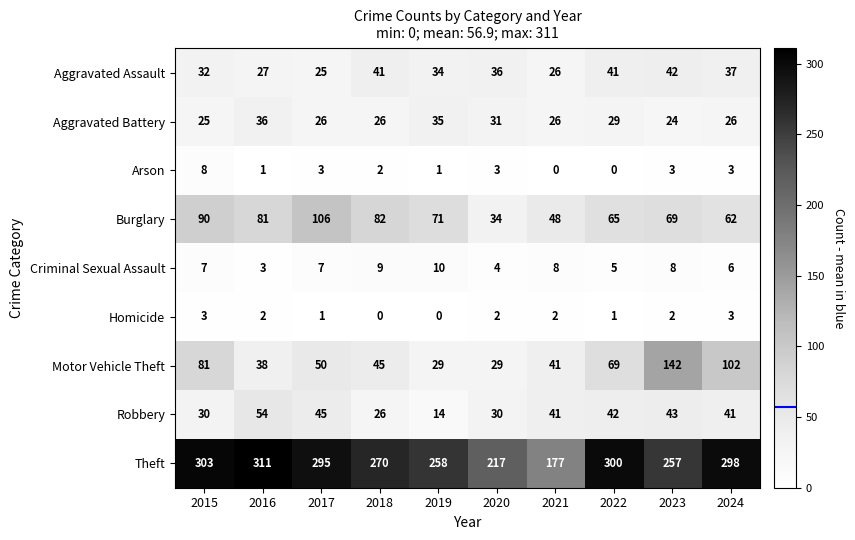

What is the difference between the maximum and minimum values in the Burglary series?

72